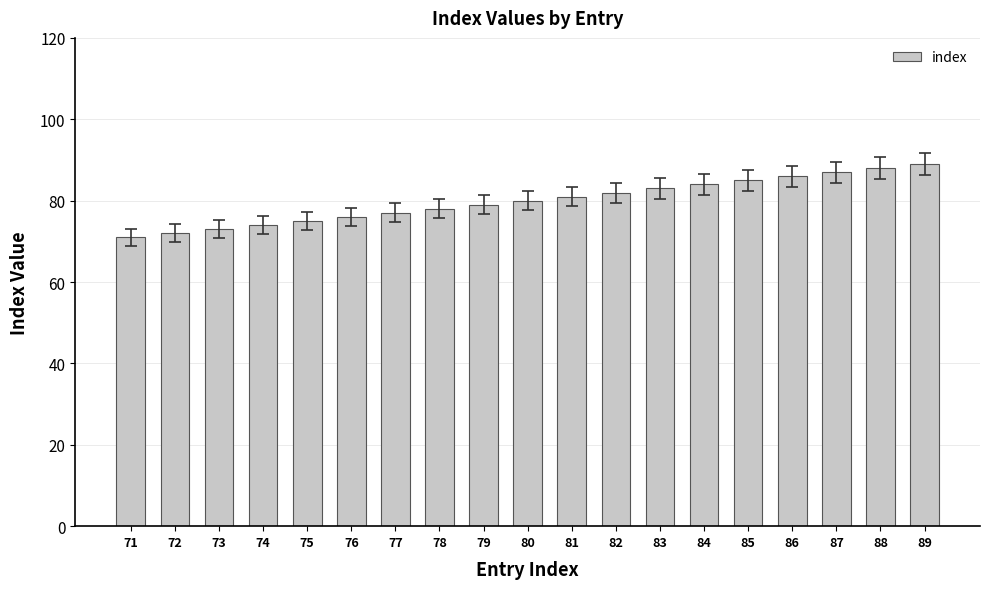

What is the difference between the second highest and second lowest values?

16